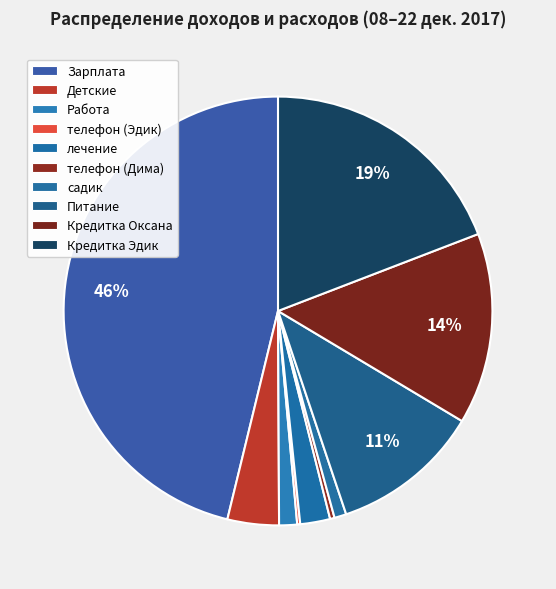

Which category has the smallest portion of the pie?

телефон (Эдик)